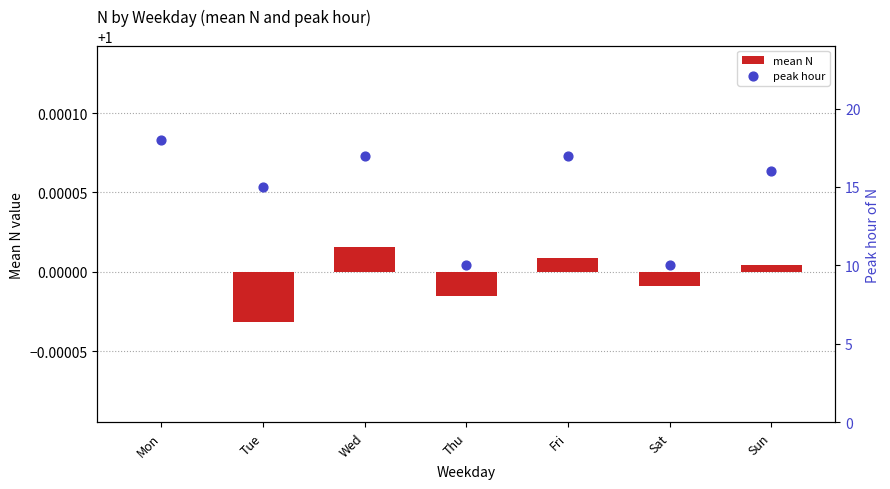

Which series contains the lowest Y value?

mean N